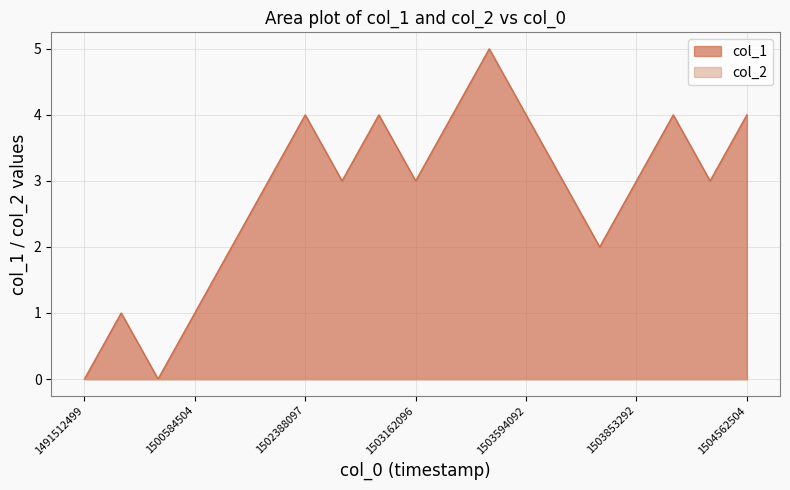

True or false: the data shows 2 at 1491616915.

False